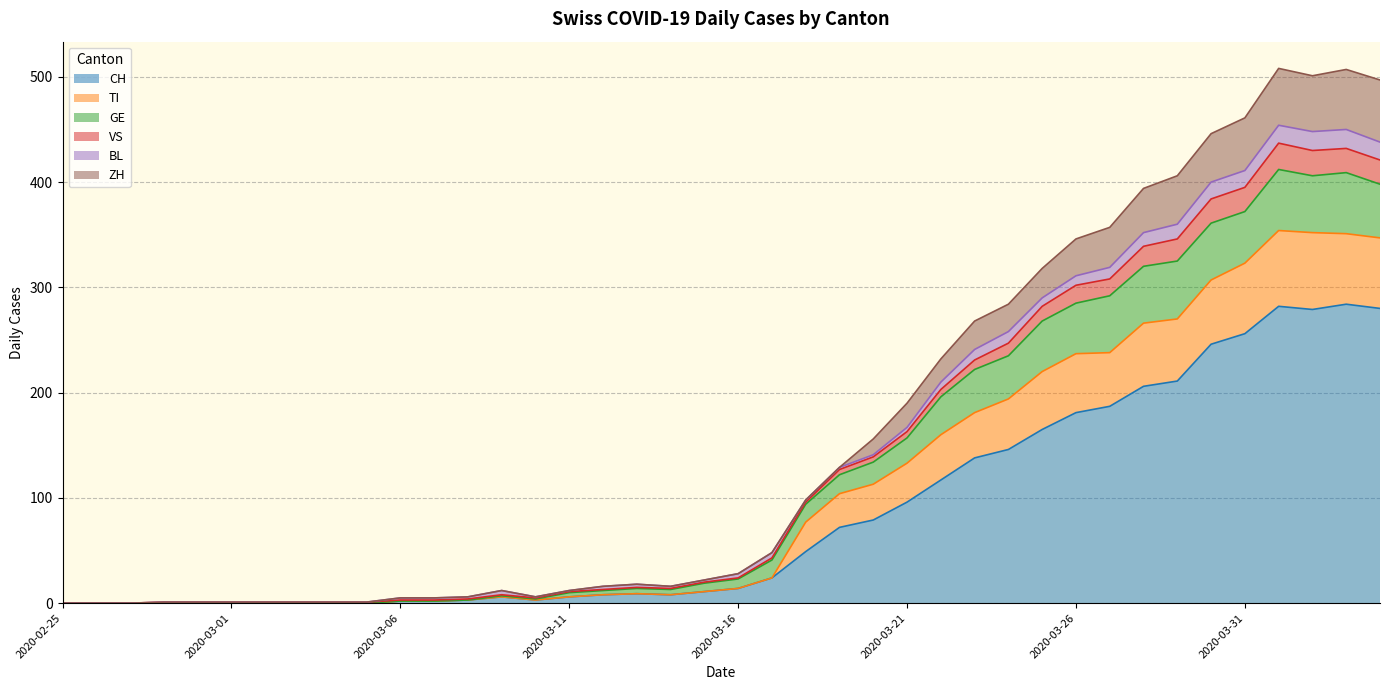

What is the highest value of the CH series?

284